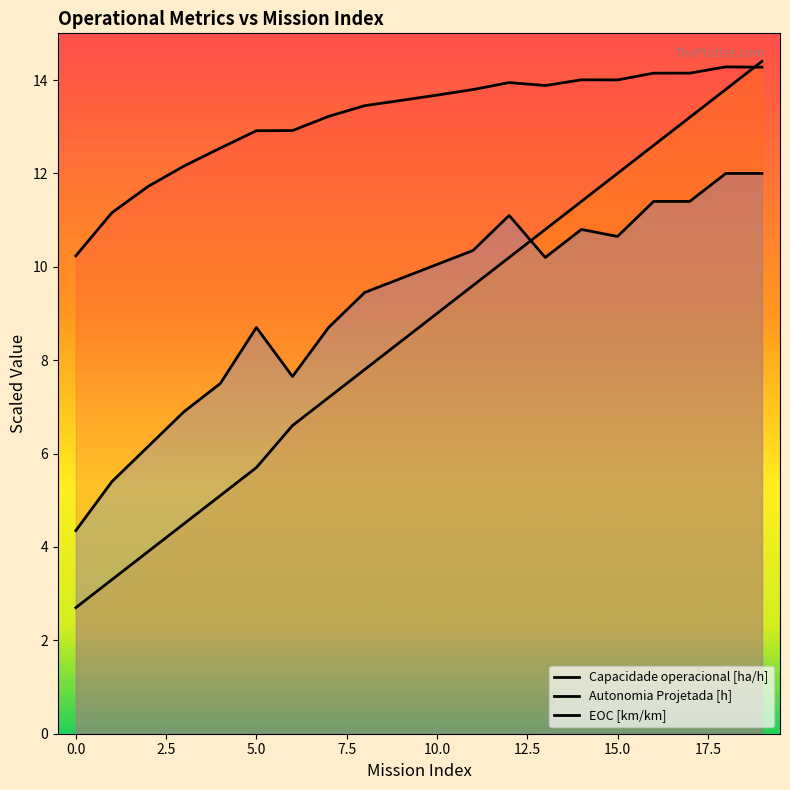

Rank the series at 5 from lowest to highest value.

Autonomia Projetada [h], EOC [km/km], Capacidade operacional [ha/h]